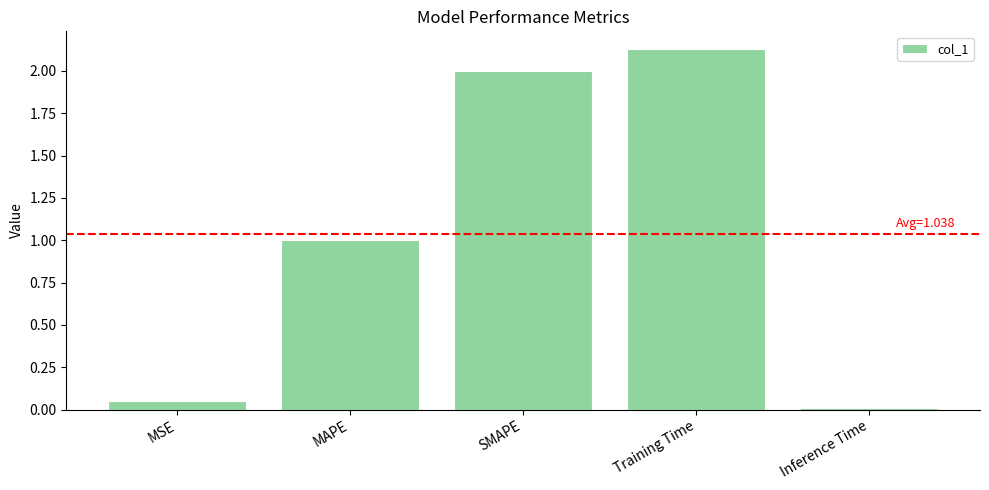

What is the label of the 3rd bar from the right?

SMAPE